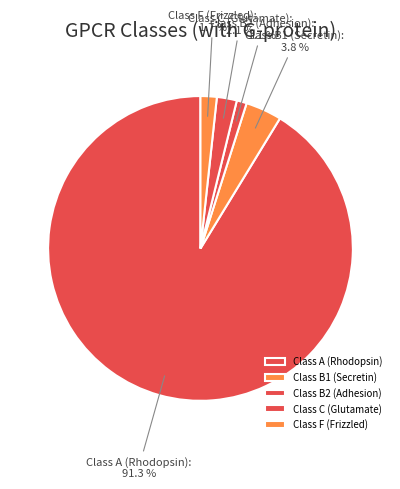

Does Class B2 (Adhesion) account for over 50% of the chart?

No